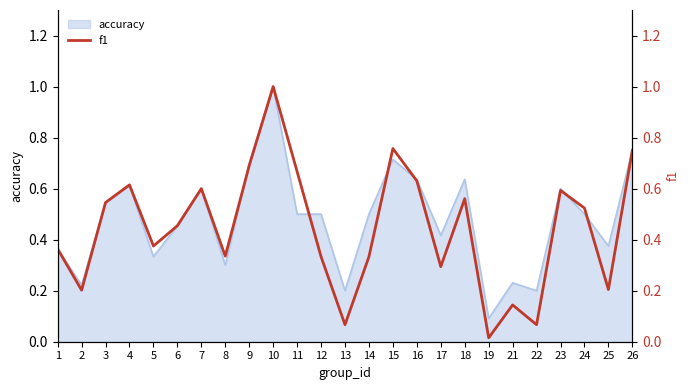

The accuracy series shows 0.7 at 14. True or false?

False